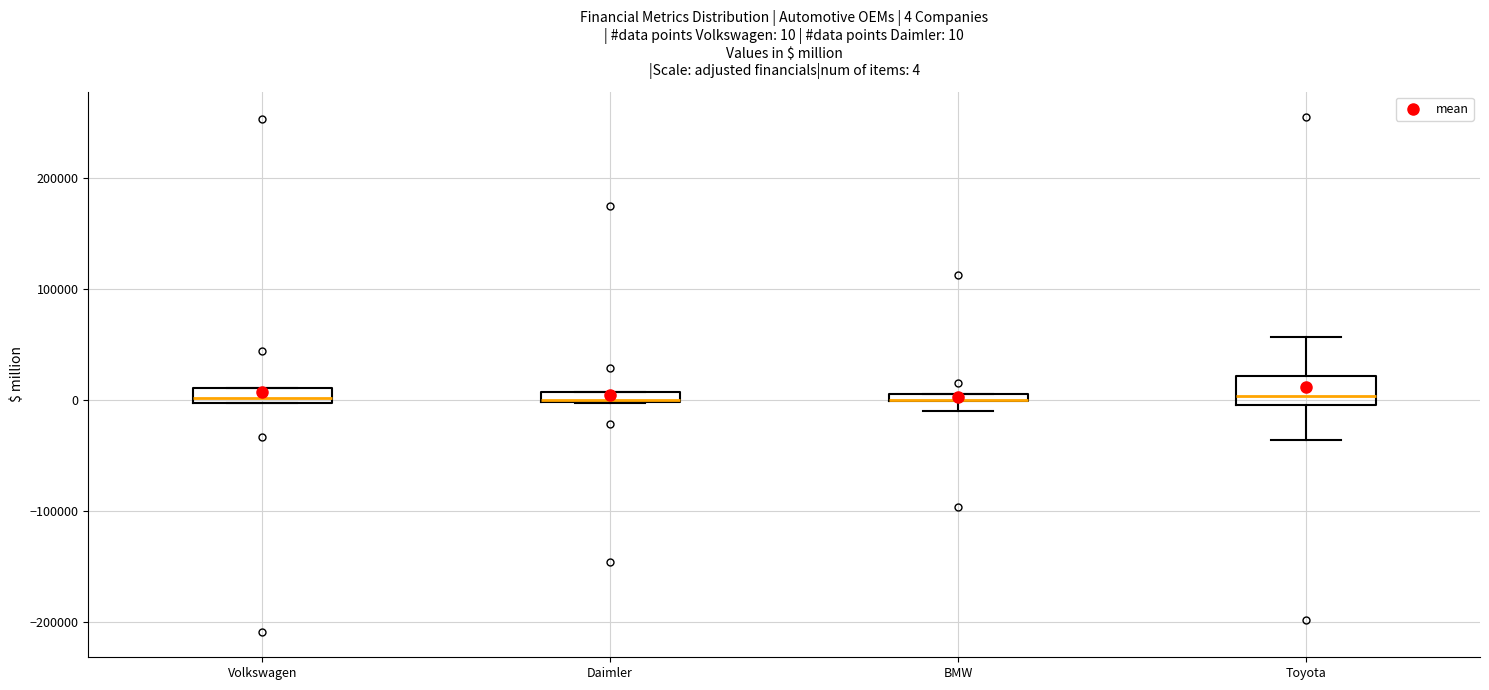

Which box is the tallest, from its lower edge to its upper edge?

Toyota